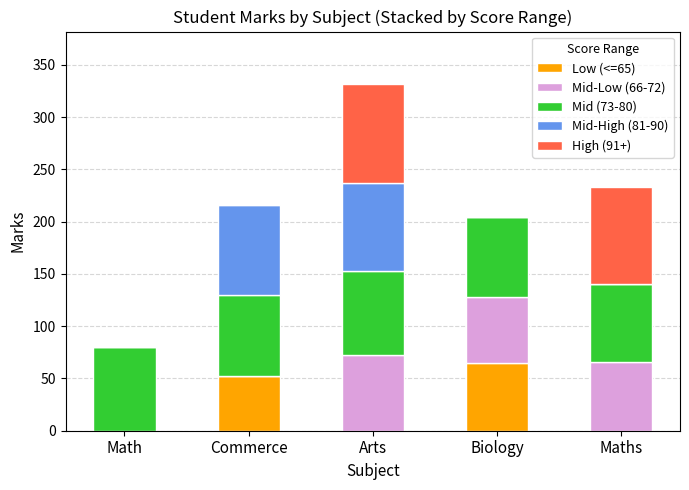

At which category is the sum across all series the highest?

Arts